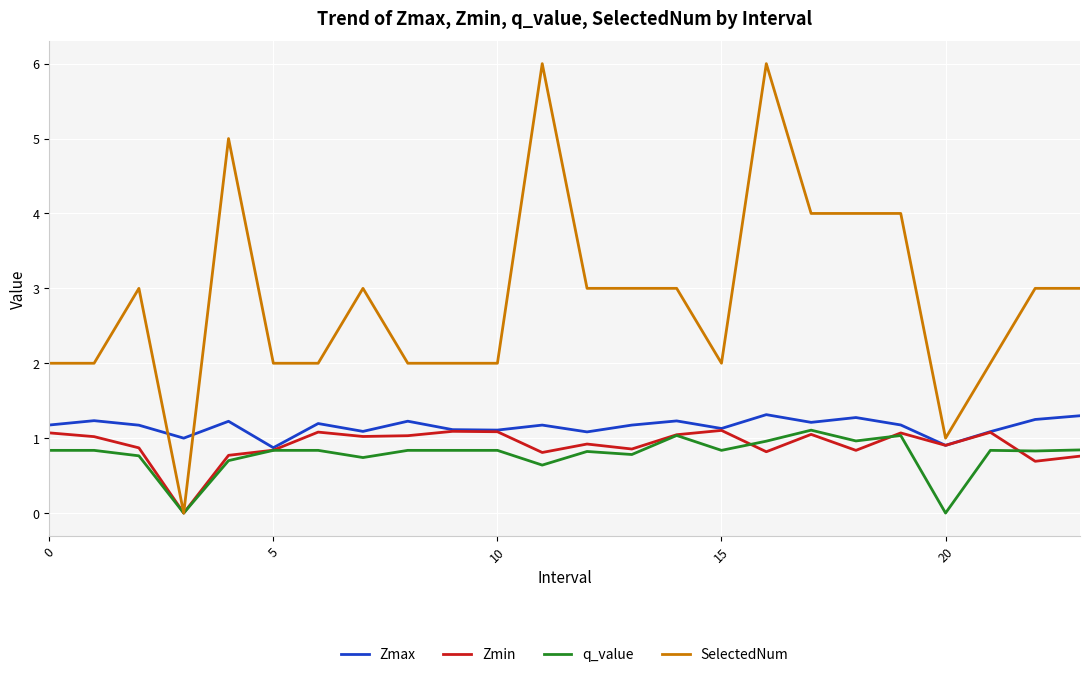

Which series has the largest range (max minus min)?

SelectedNum